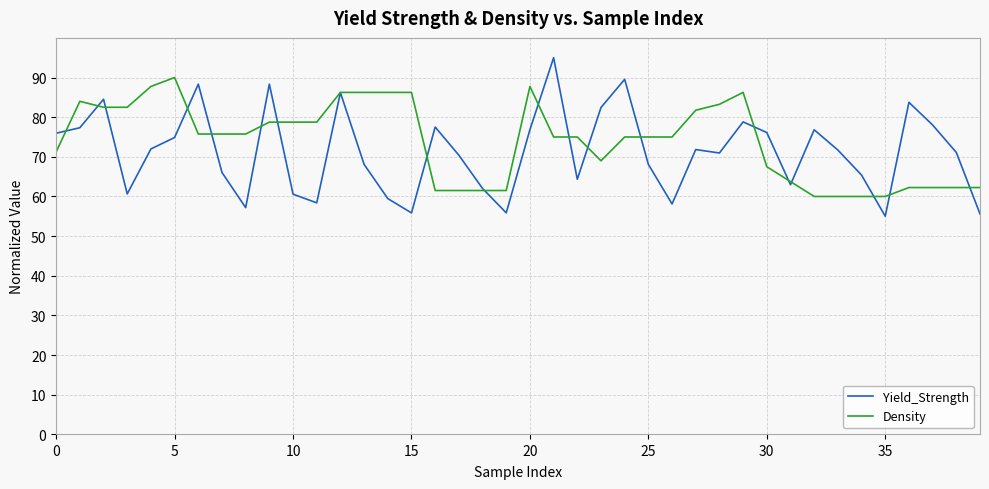

What is the difference between the second highest and minimum values in the Yield_Strength series?

34.5